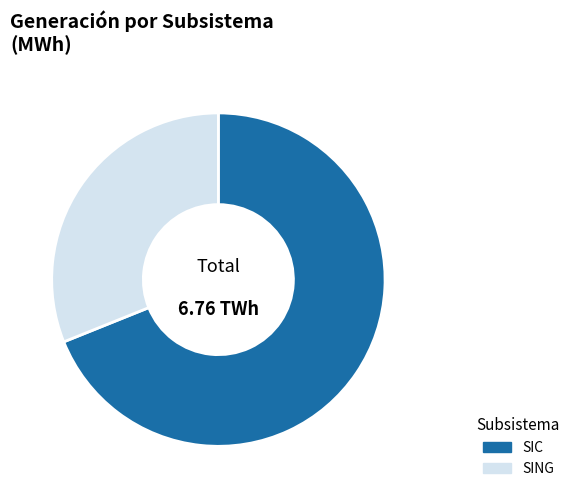

What is the ratio of the value at SING to the value at SIC?

0.5